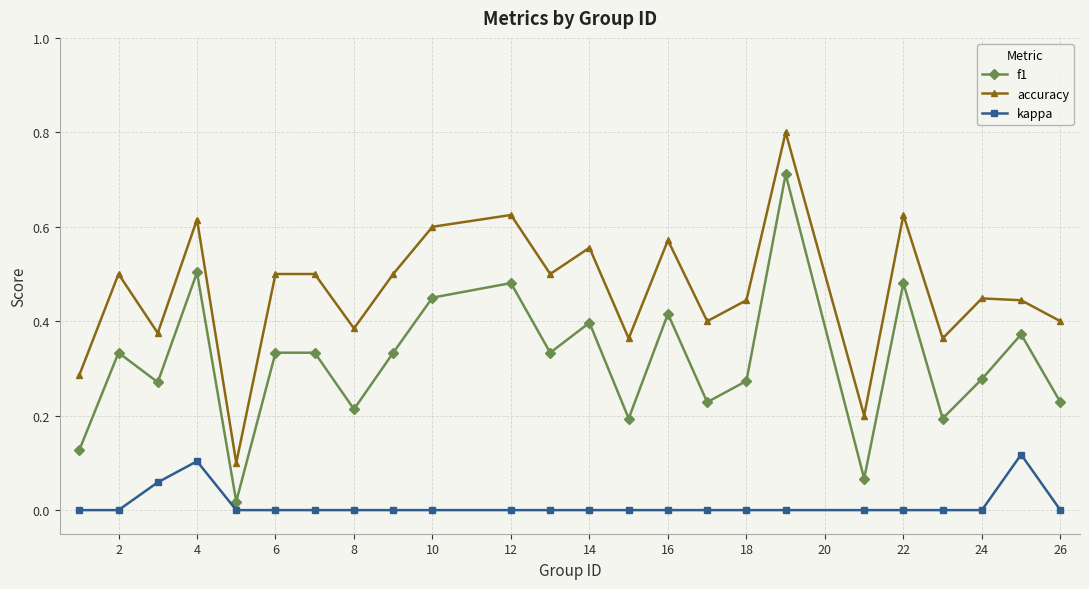

Which series has the largest total across all categories?

accuracy